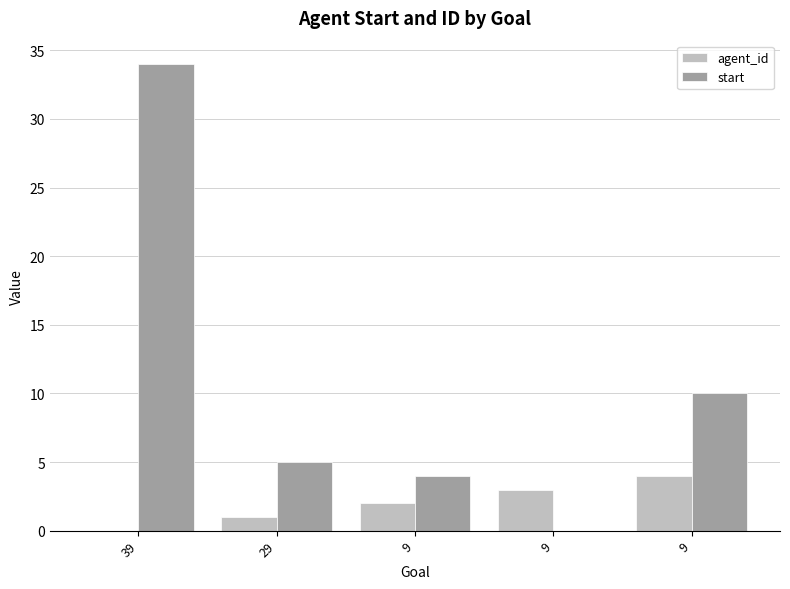

How many groups of bars are there?

5